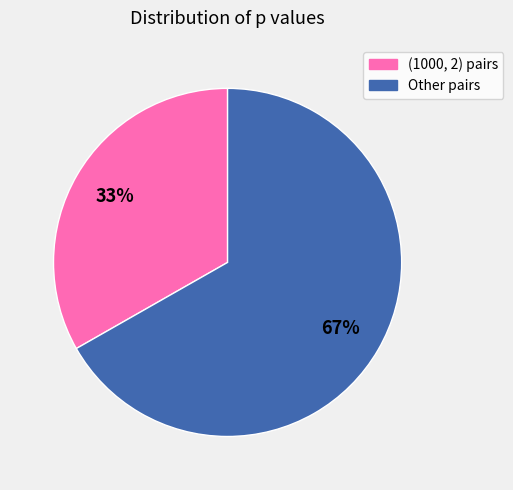

Between (1000, 2) pairs and Other pairs, which is larger?

Other pairs